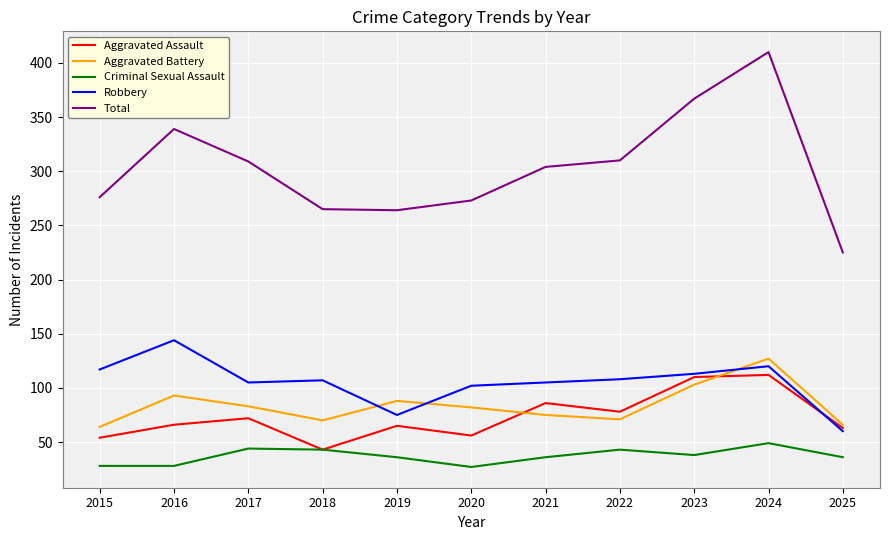

Is the value of Robbery at 2019 greater than the value of Criminal Sexual Assault at 2025?

Yes